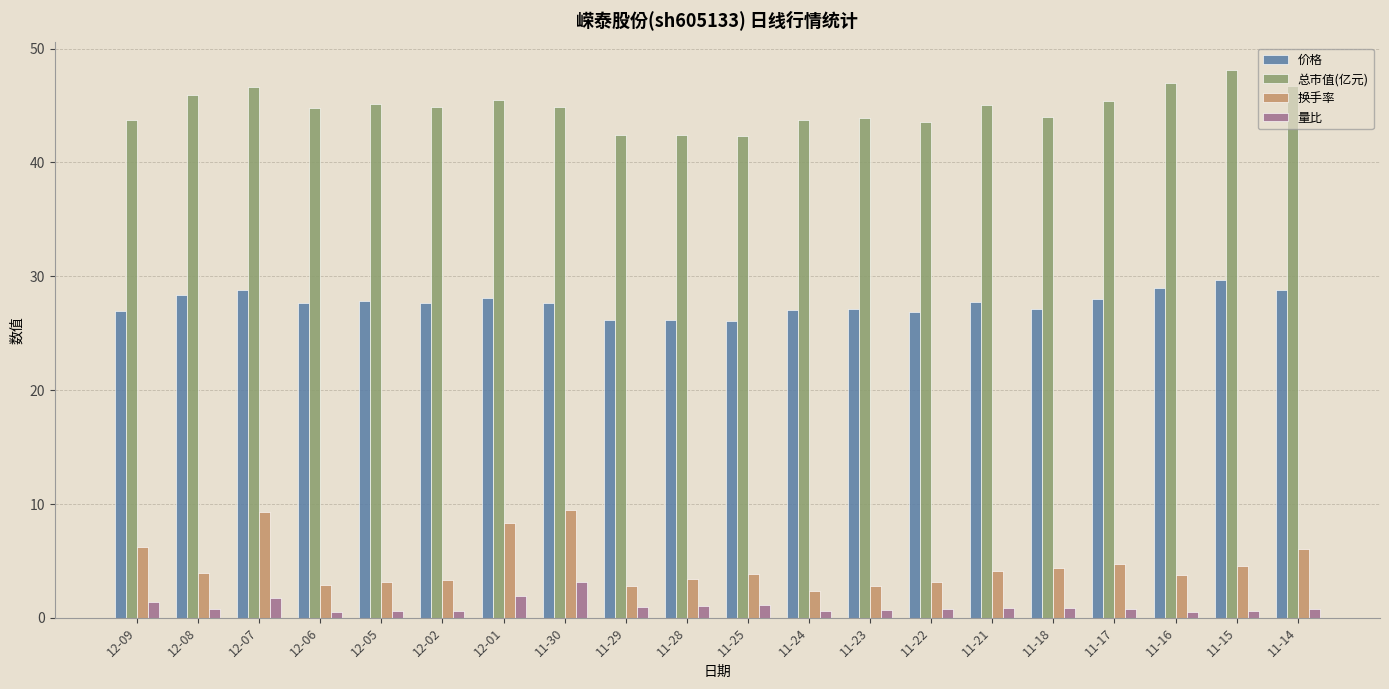

What are all the series names shown in the legend?

价格, 总市值(亿元), 换手率, 量比